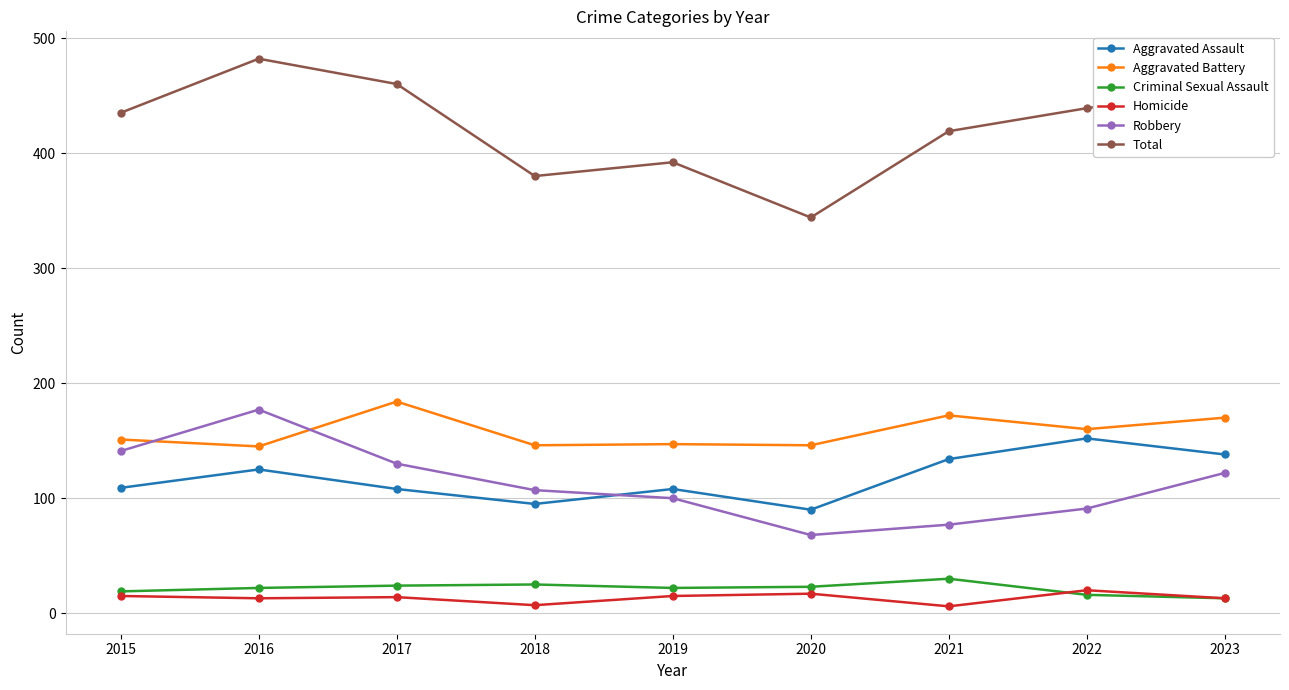

At which category does the chart reach its peak across all series?

2016